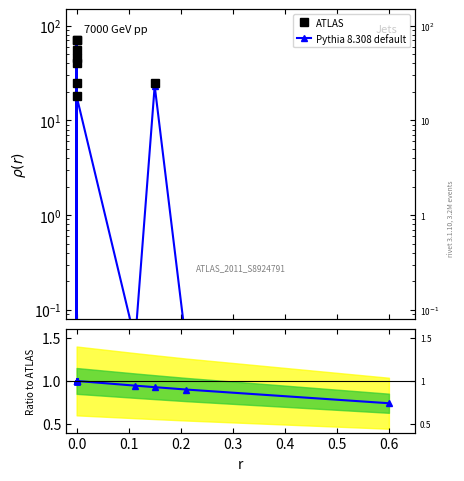

How many intersections are there between ATLAS and Pythia 8.308 default?

7